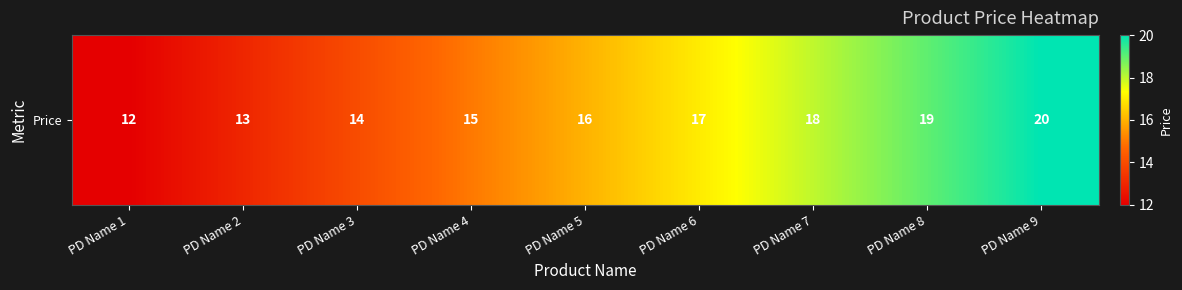

The value at PD Name 1 is 20. True or false?

False